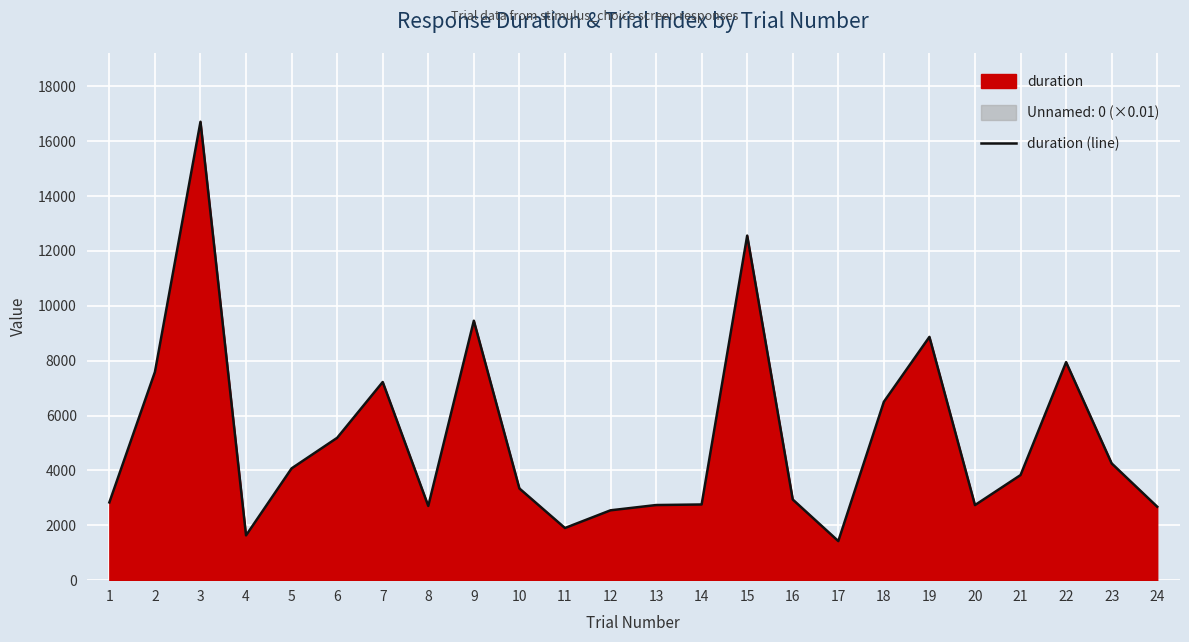

Reading left to right, what are all the values shown in this chart?

2834	7589	16708	1632	4074	5188	7222	2705	9456	3343	1901	2546	2738	2759	12559	2940	1424	6502	8867	2736	3831	7946	4256	2677